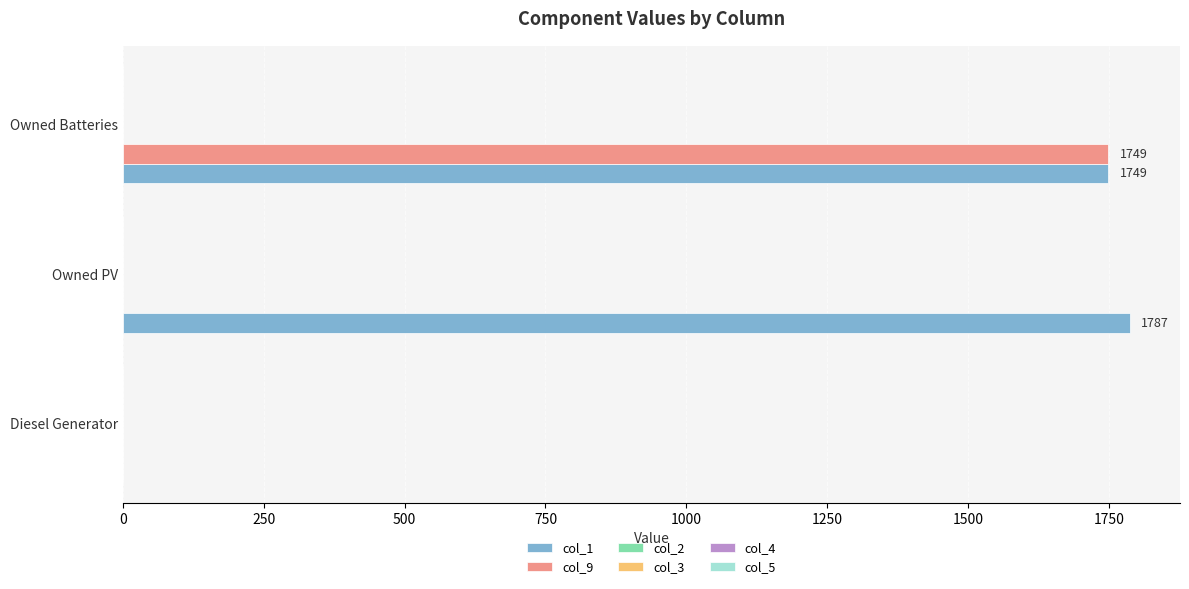

What is the greatest value displayed?

1787